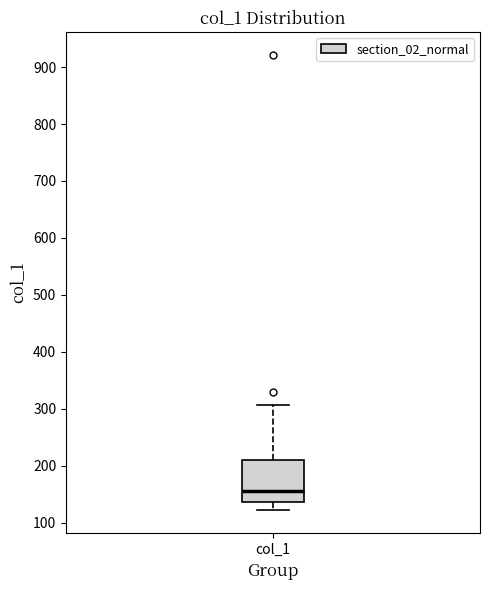

Read this box plot against the y-axis: the position of the median line, the range covered by the box, and the ends of both whiskers. The values are not printed on the chart, so give them approximately, as read against the axis.

median 160, box 140 to 210, whiskers 120 to 310